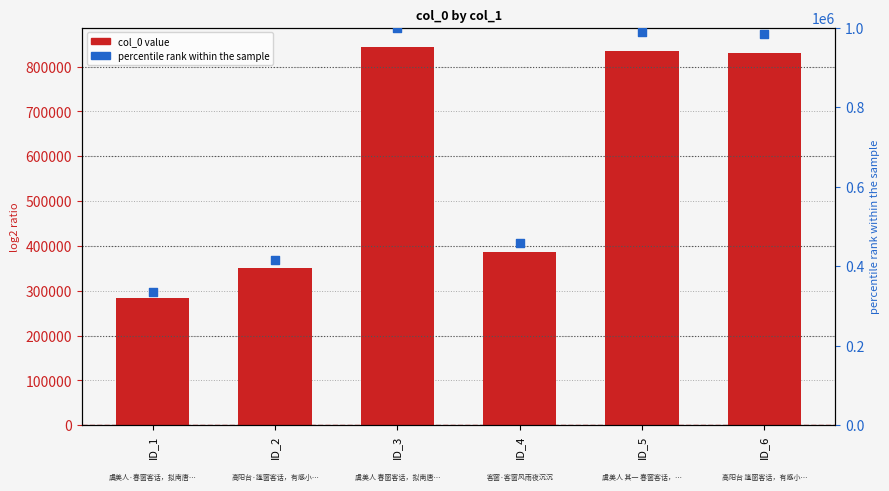

At how many categories does at least one series exceed 832094?

3